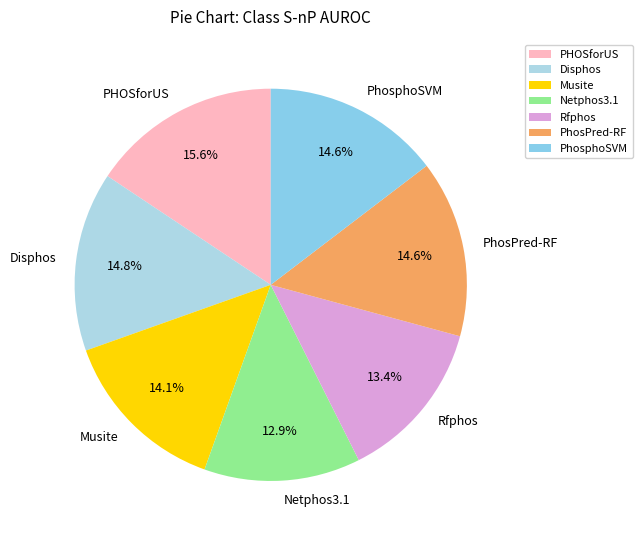

To the nearest percent, what is the difference between the largest and smallest slice percentages?

3%